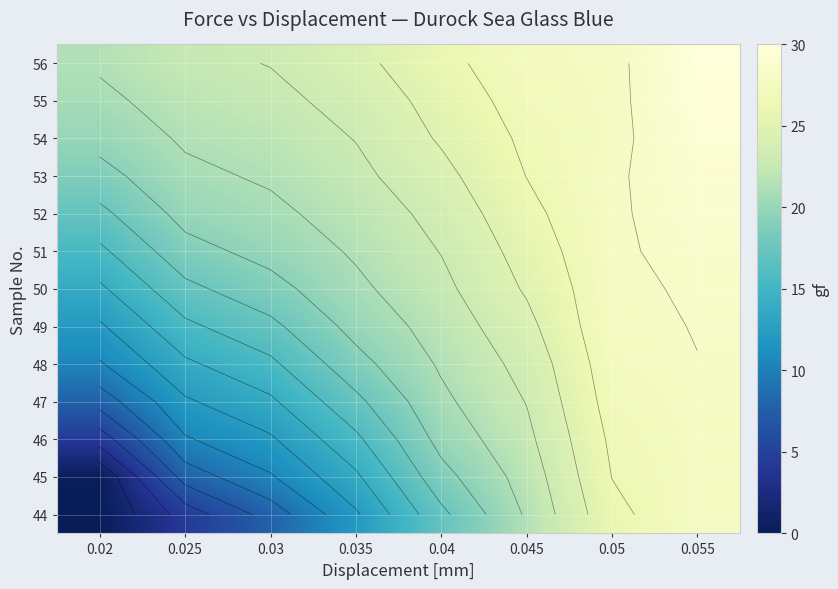

Which category has the lowest value across all series?

0.02